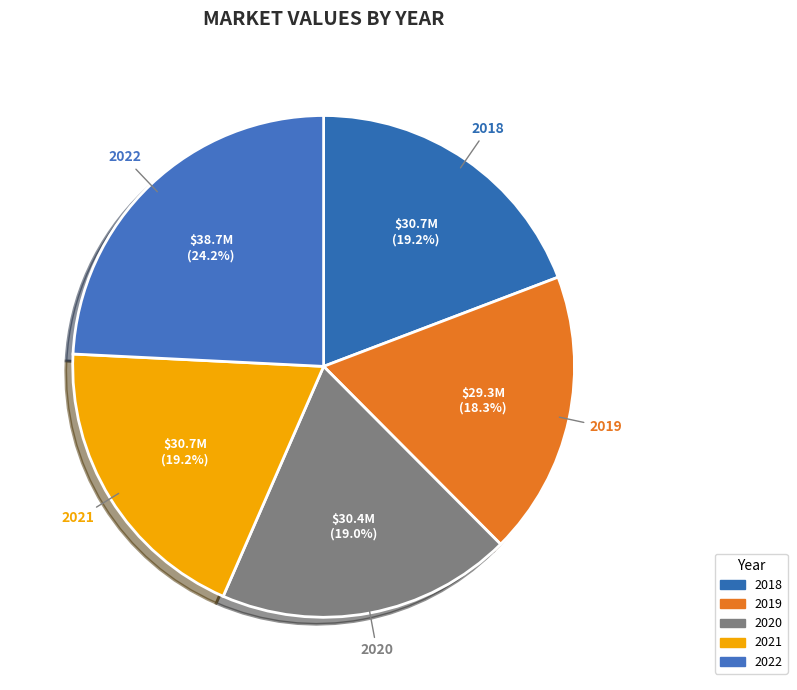

Is there any slice that represents more than half of the pie?

No